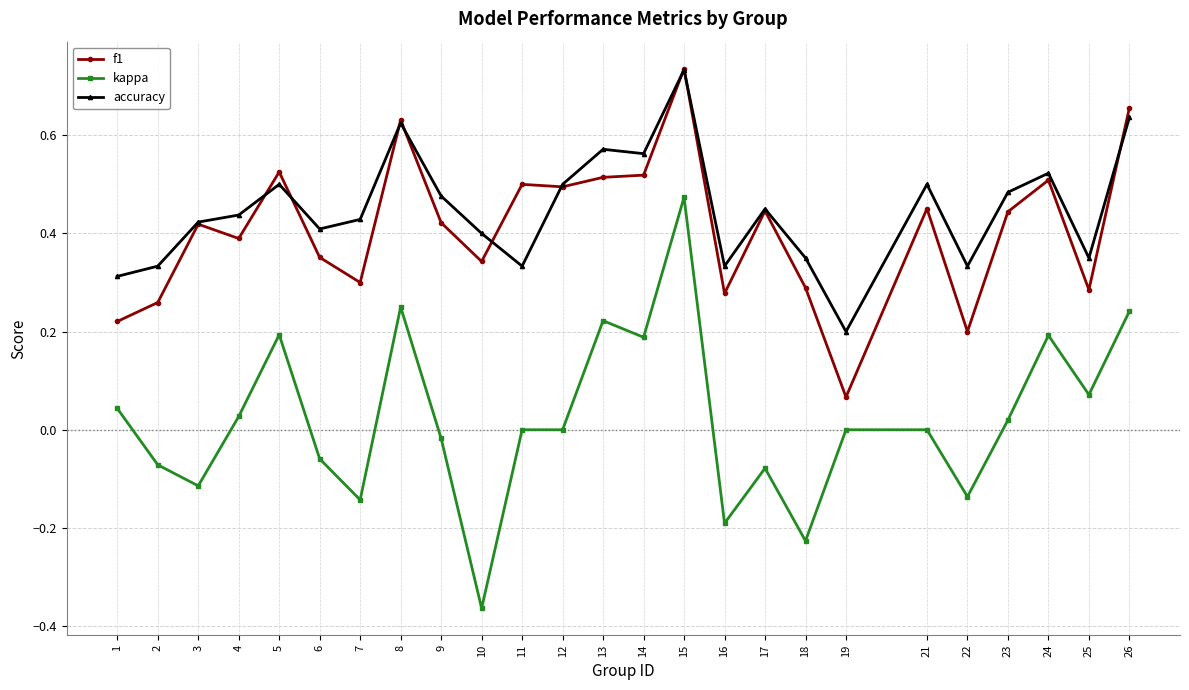

The value of kappa at 24 is 0.2. True or false?

True